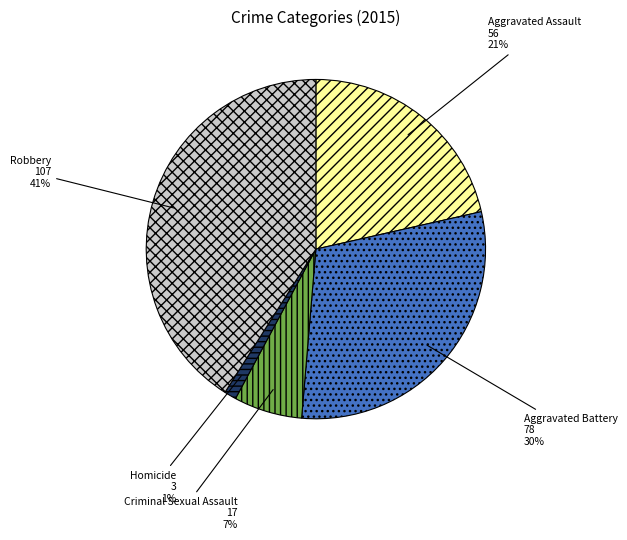

To the nearest percent, what is the average slice percentage?

20%